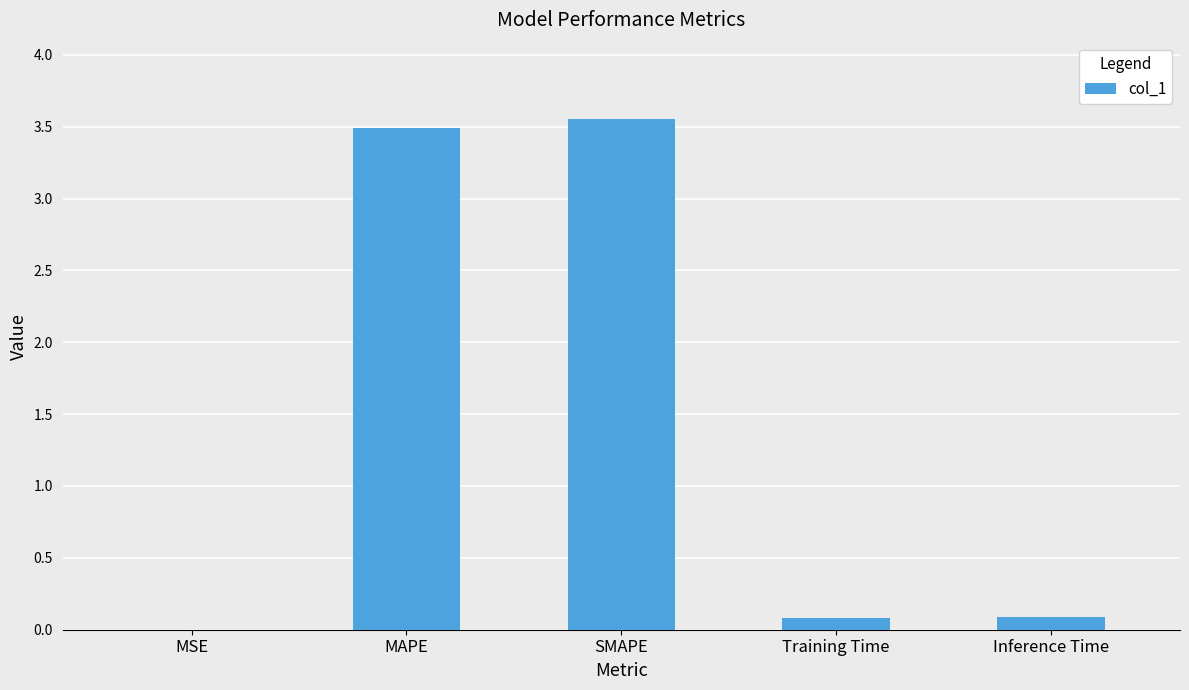

True or false: the data shows 0.1 at Inference Time.

True